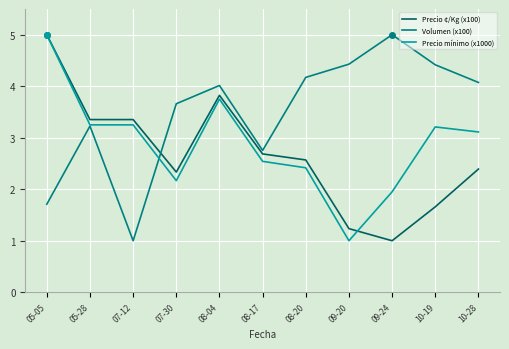

Where does the Precio mínimo (x1000) series first go above 3?

05-05